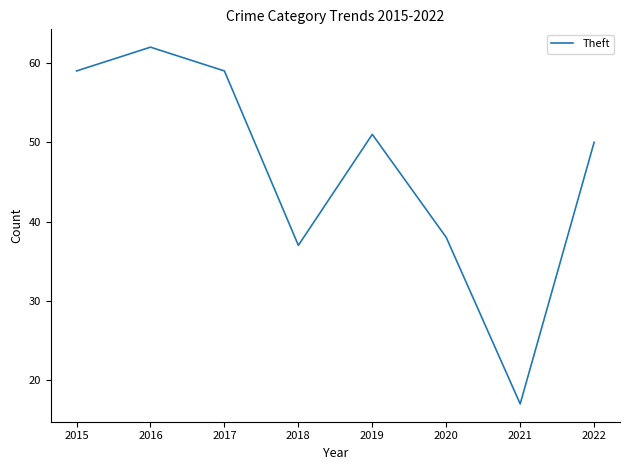

Reading left to right, extract all data points from this chart.

59	62	59	37	51	38	17	50